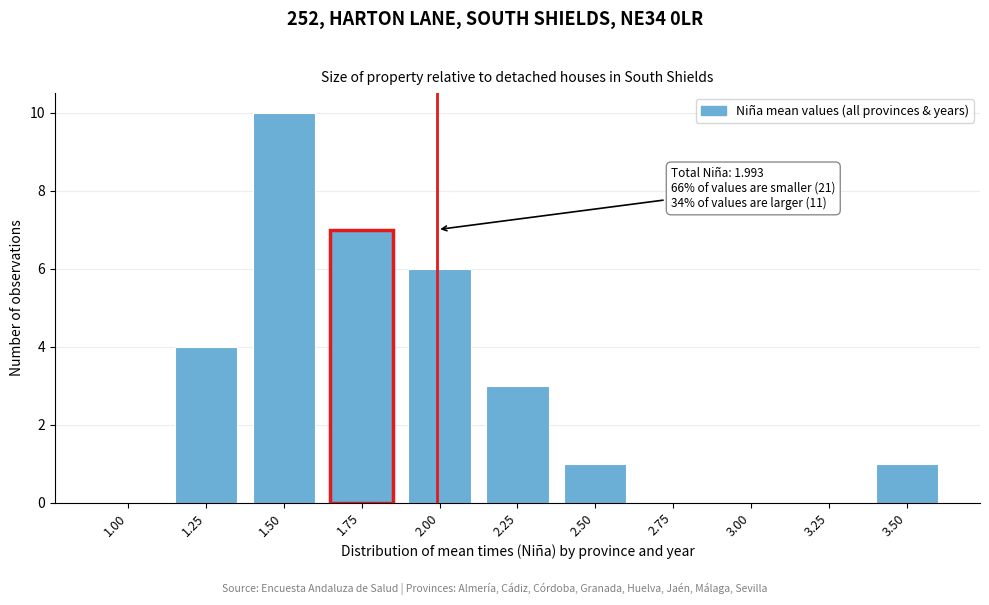

Reading left to right, list all the values displayed in this chart.

1.00=0	1.25=4	1.50=10	1.75=7	2.00=6	2.25=3	2.50=1	2.75=0	3.00=0	3.25=0	3.50=1